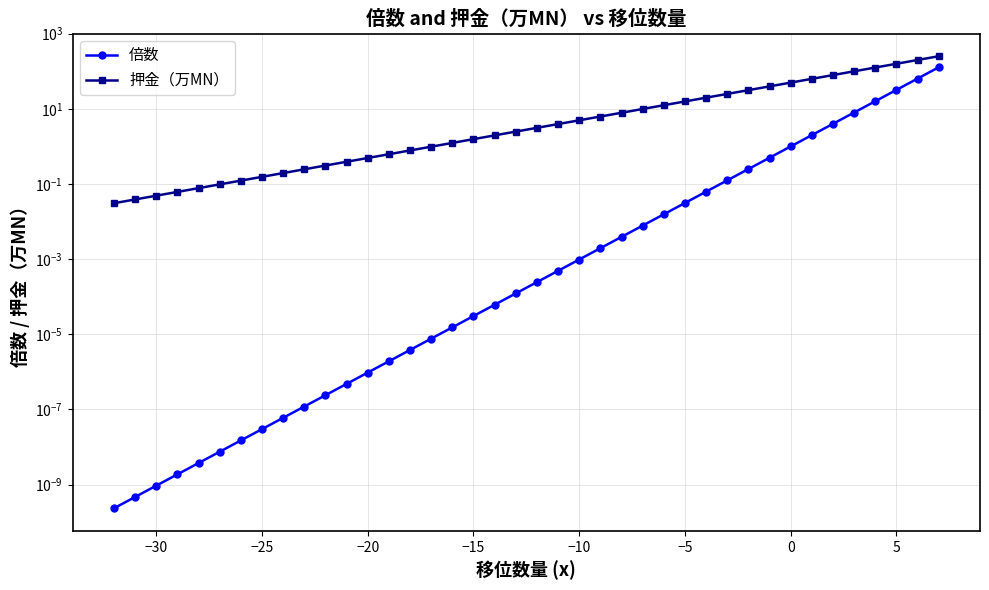

At −5, list the series in order from largest to smallest.

押金（万MN）, 倍数